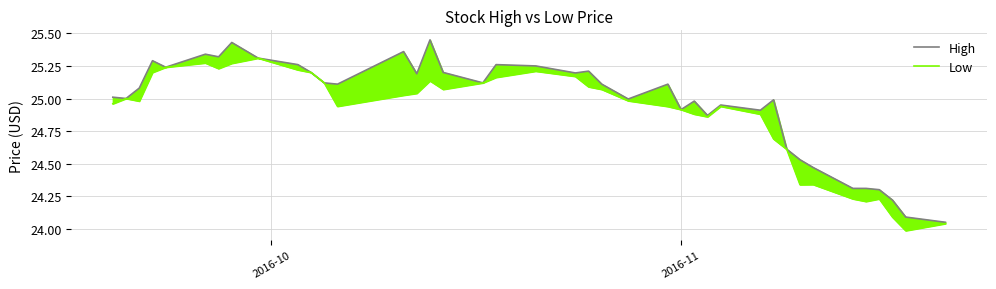

What is the greatest value displayed?

25.4